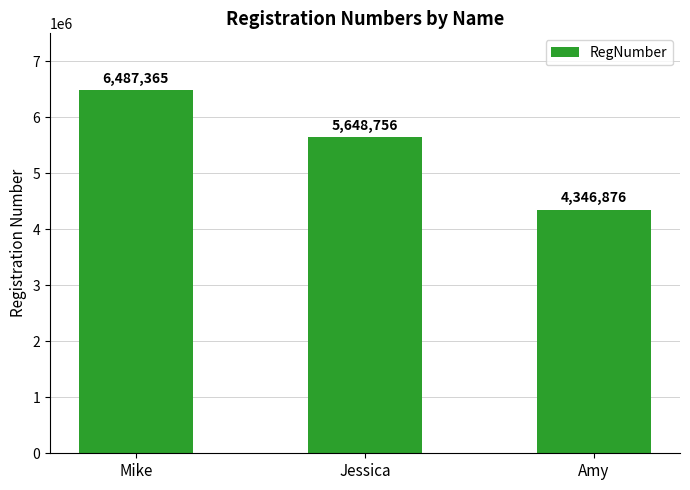

What is the smallest value displayed?

4346876